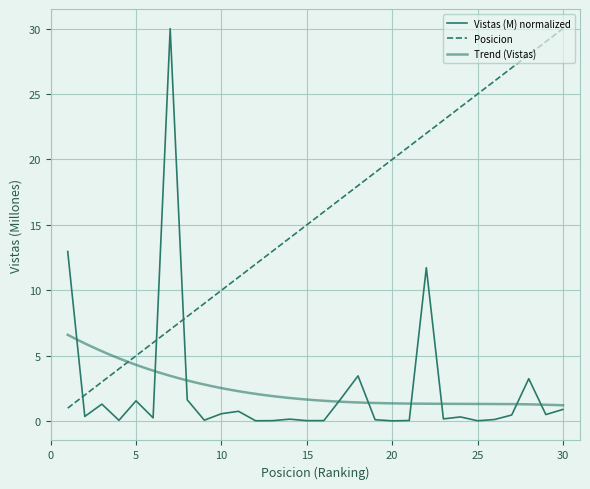

What is the total value across all series at 20?

20.0